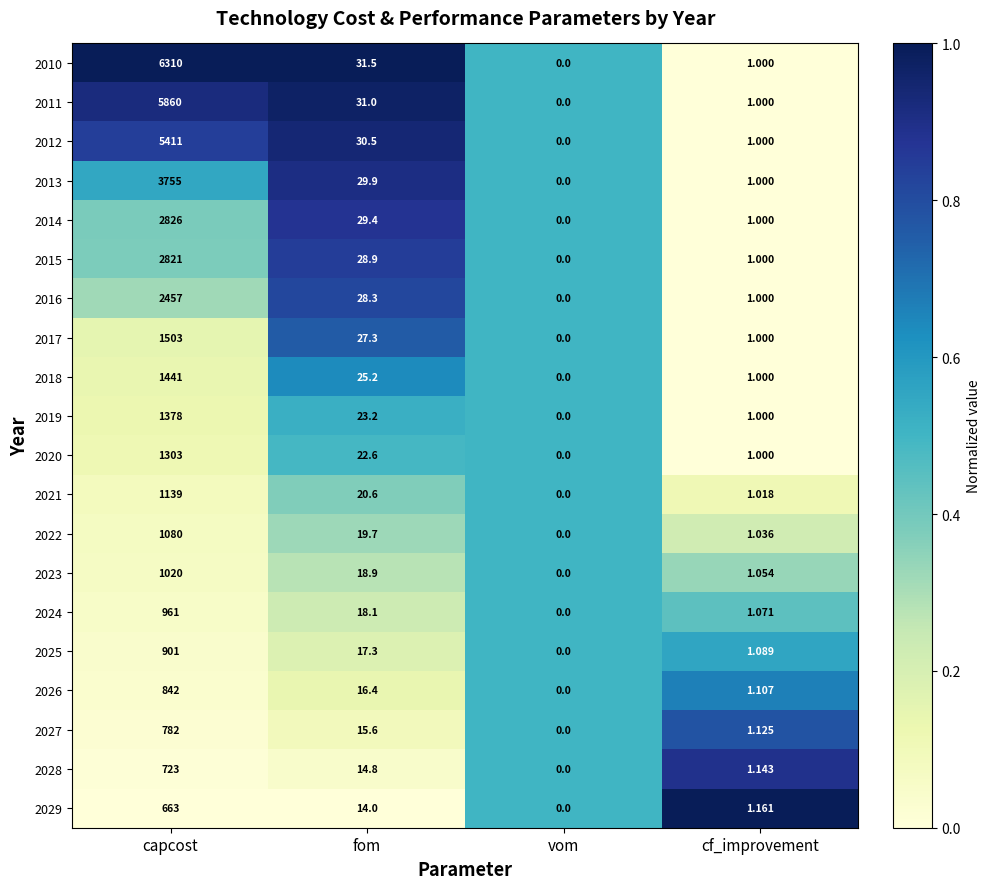

Rank the categories by 2012 value from highest to lowest.

capcost, fom, cf_improvement, vom